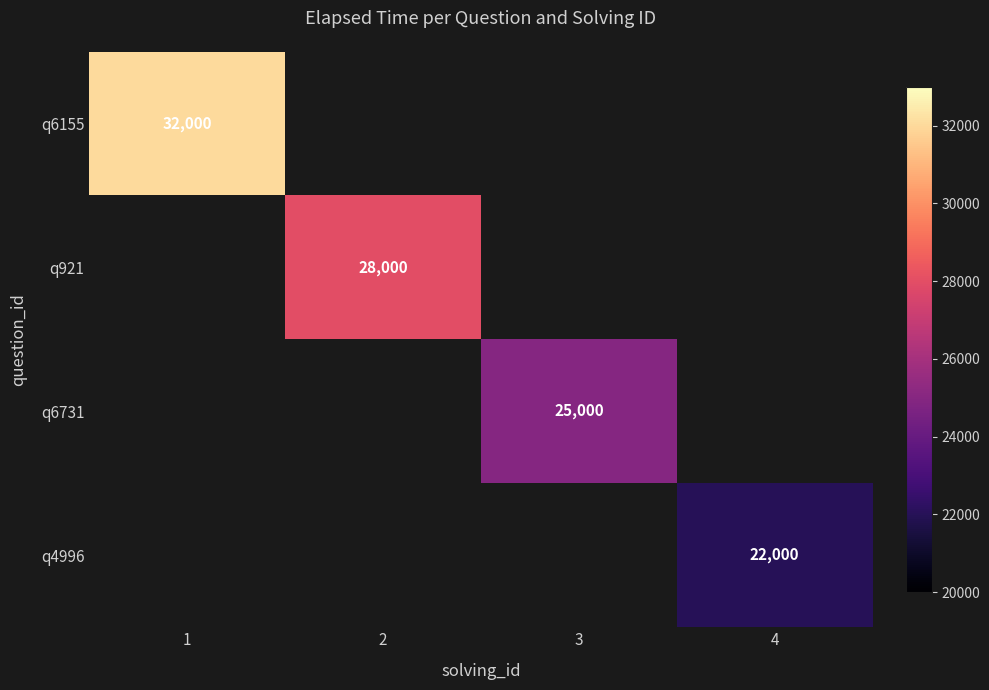

True or false: q6731 has a value of 9150 at 3.

False